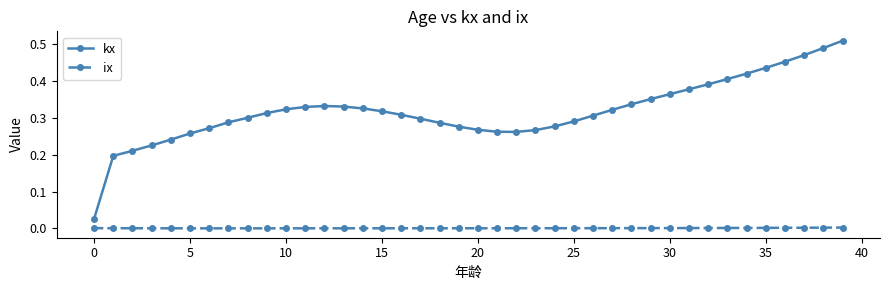

Which series has the widest spread of values?

kx